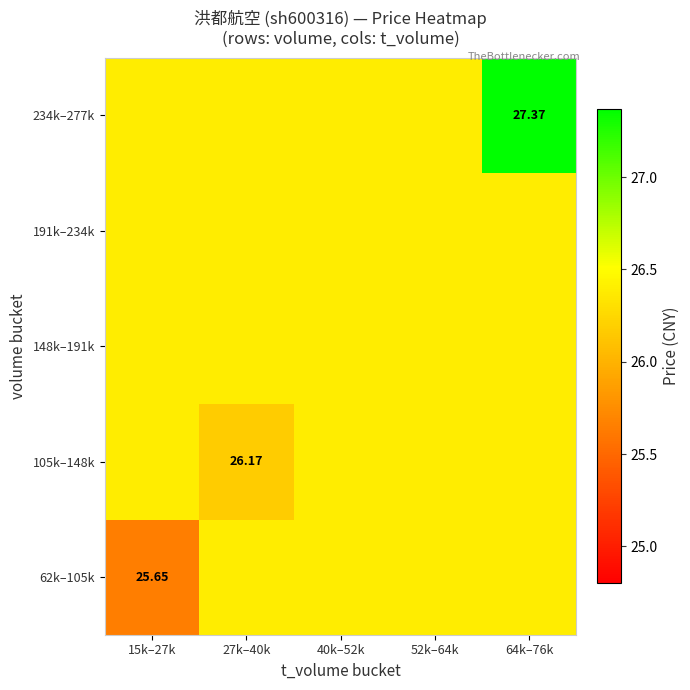

Which series changed the most between 27k–40k and 40k–52k?

105k–148k